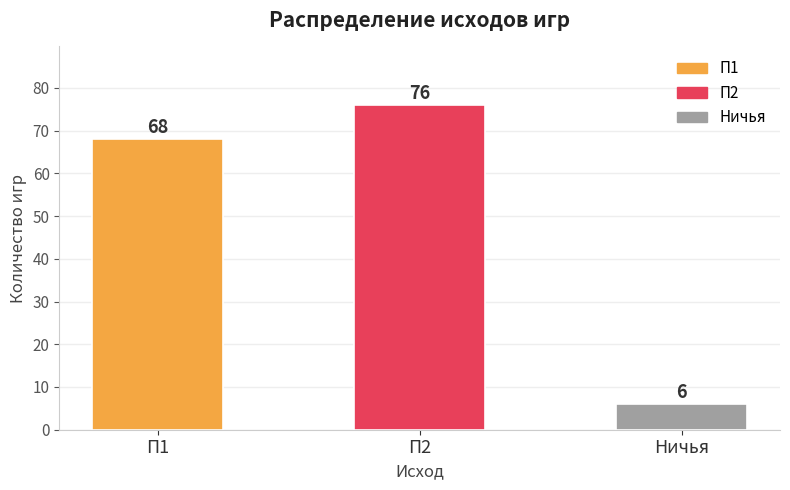

What is the sum of all values?

150